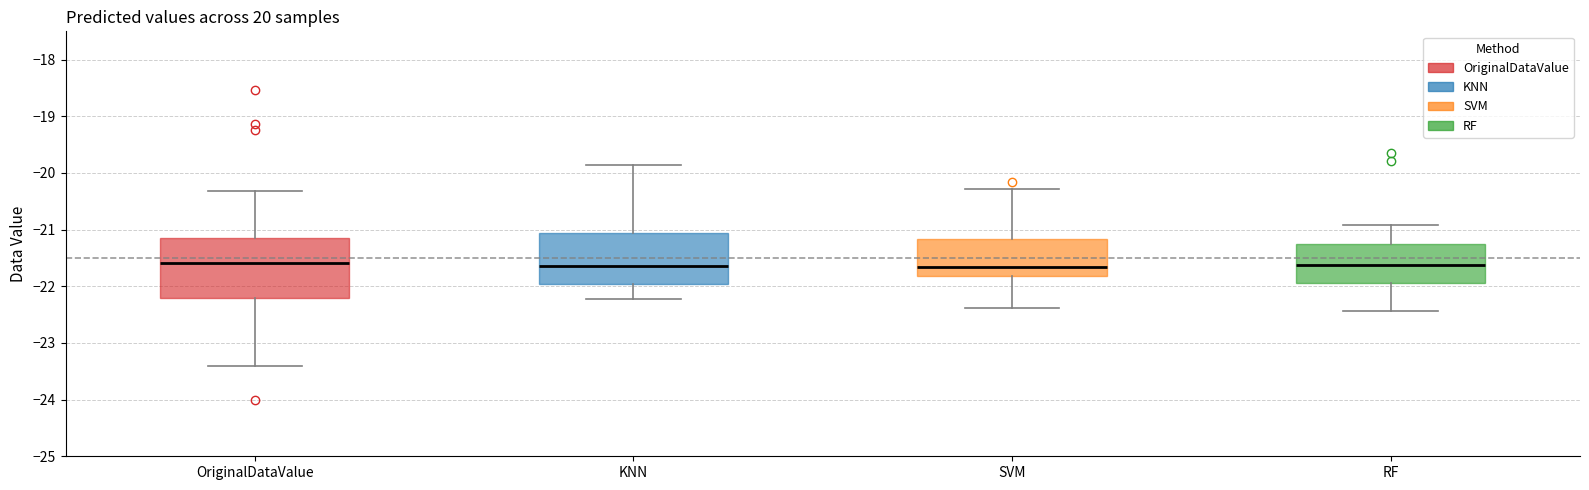

Reading left to right, read every box against the y-axis: the position of its median line, the range the box covers, and the ends of its whiskers. The values are not printed on the chart, so give them approximately, as read against the axis.

OriginalDataValue: median -21.6, box -22.2 to -21.1, whiskers -23.4 to -20.3
KNN: median -21.6, box -22.0 to -21.1, whiskers -22.2 to -19.9
SVM: median -21.7, box -21.8 to -21.2, whiskers -22.4 to -20.3
RF: median -21.6, box -22.0 to -21.2, whiskers -22.4 to -20.9